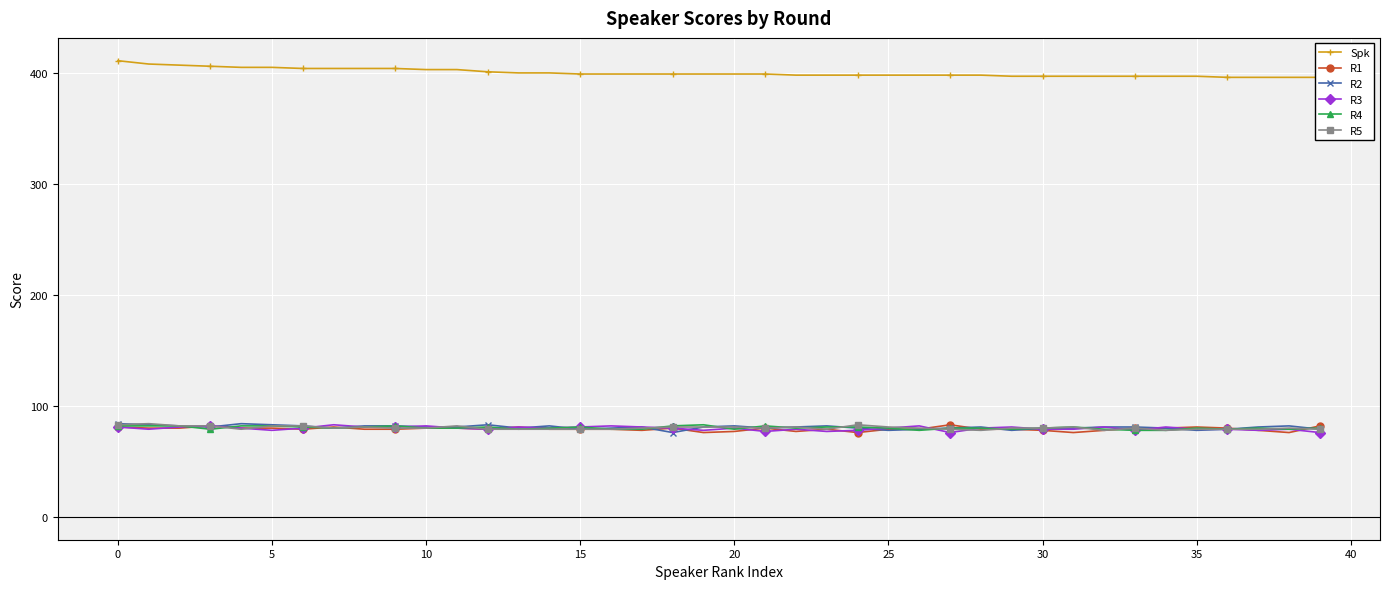

Which series has the largest range (max minus min)?

Spk